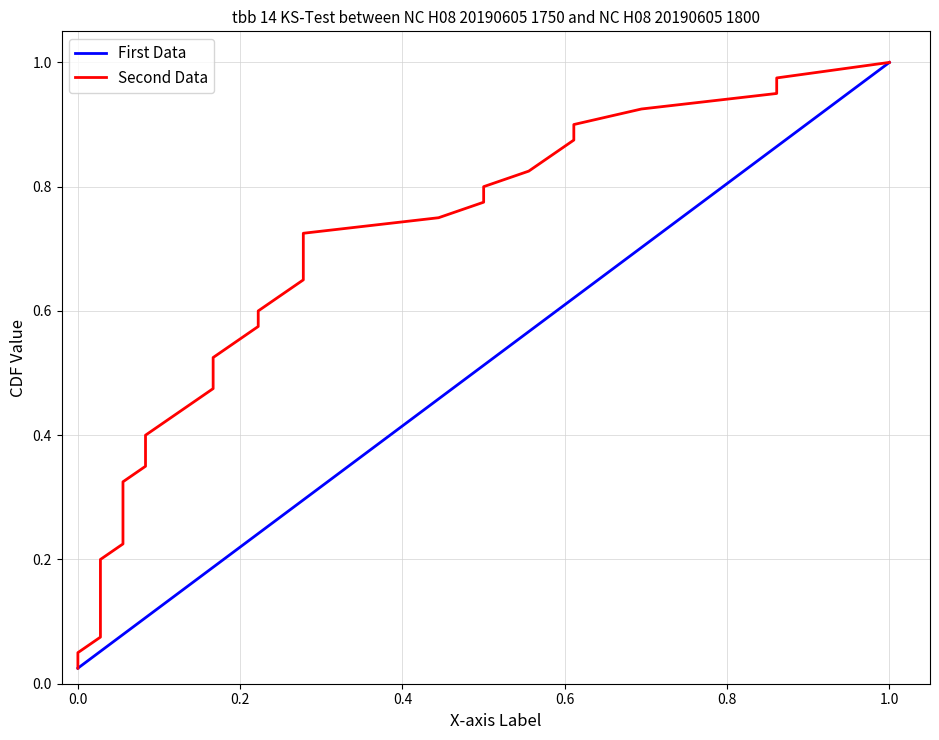

How many categories are shown in the chart?

40